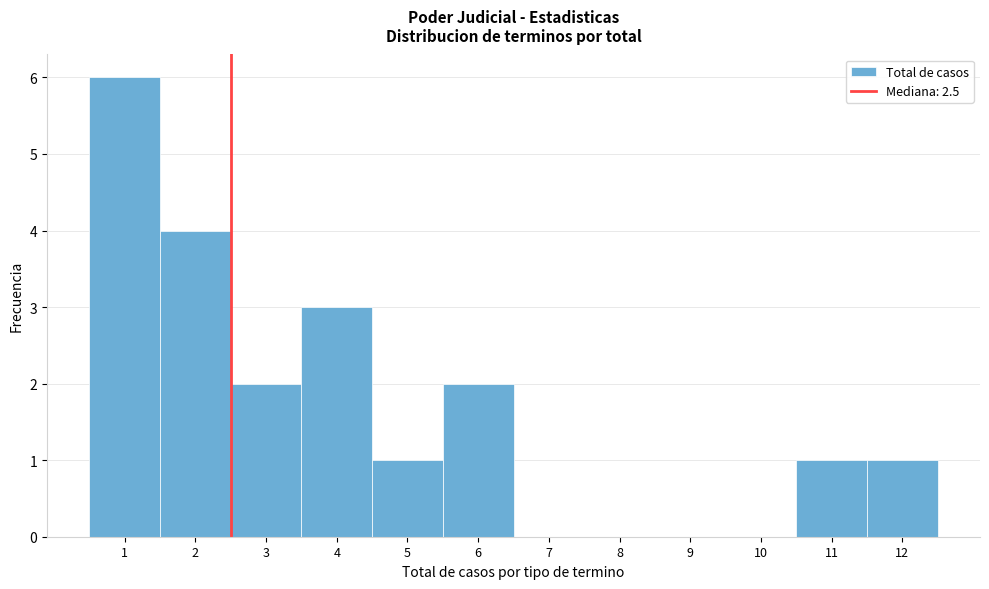

How tall is the bar that spans 0.5 to 1.5 on the x-axis? The values are not printed on the chart, so give them approximately, as read against the axis.

6